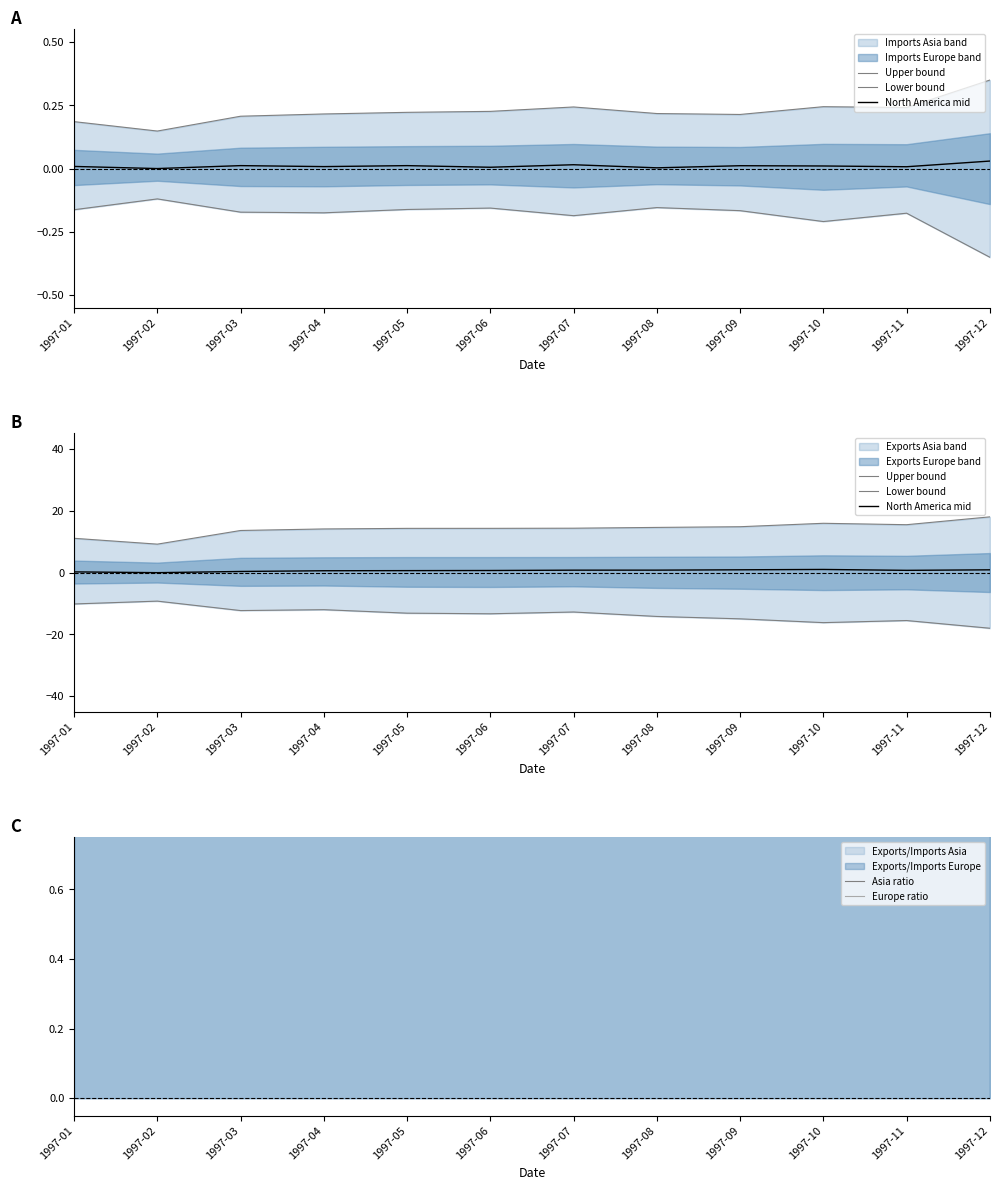

In Lower bound, how many points are lower than both neighbors (excluding endpoints)?

3